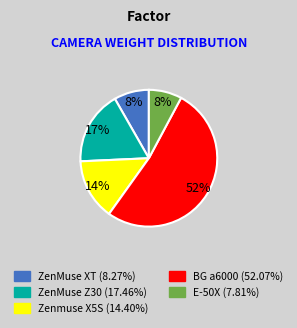

To the nearest percent, what percentage of the pie is E-50X?

8%